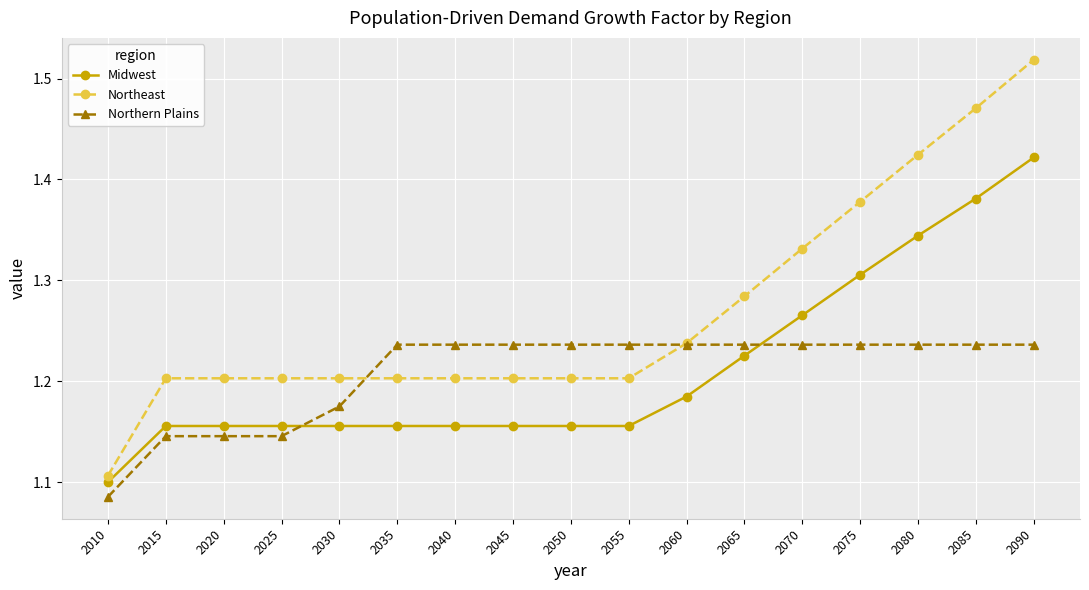

How many data points does each series have?

17